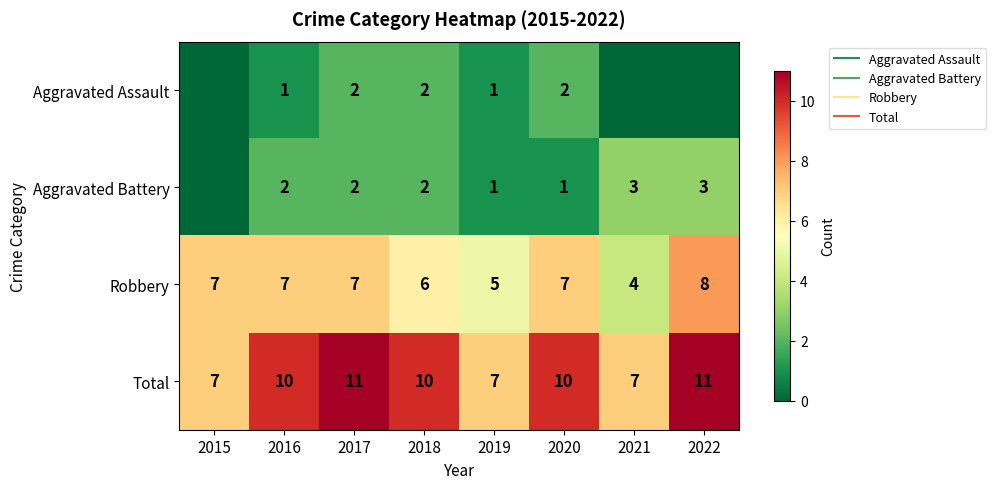

Is the value of Aggravated Battery at 2017 greater than the value of Aggravated Assault at 2022?

Yes